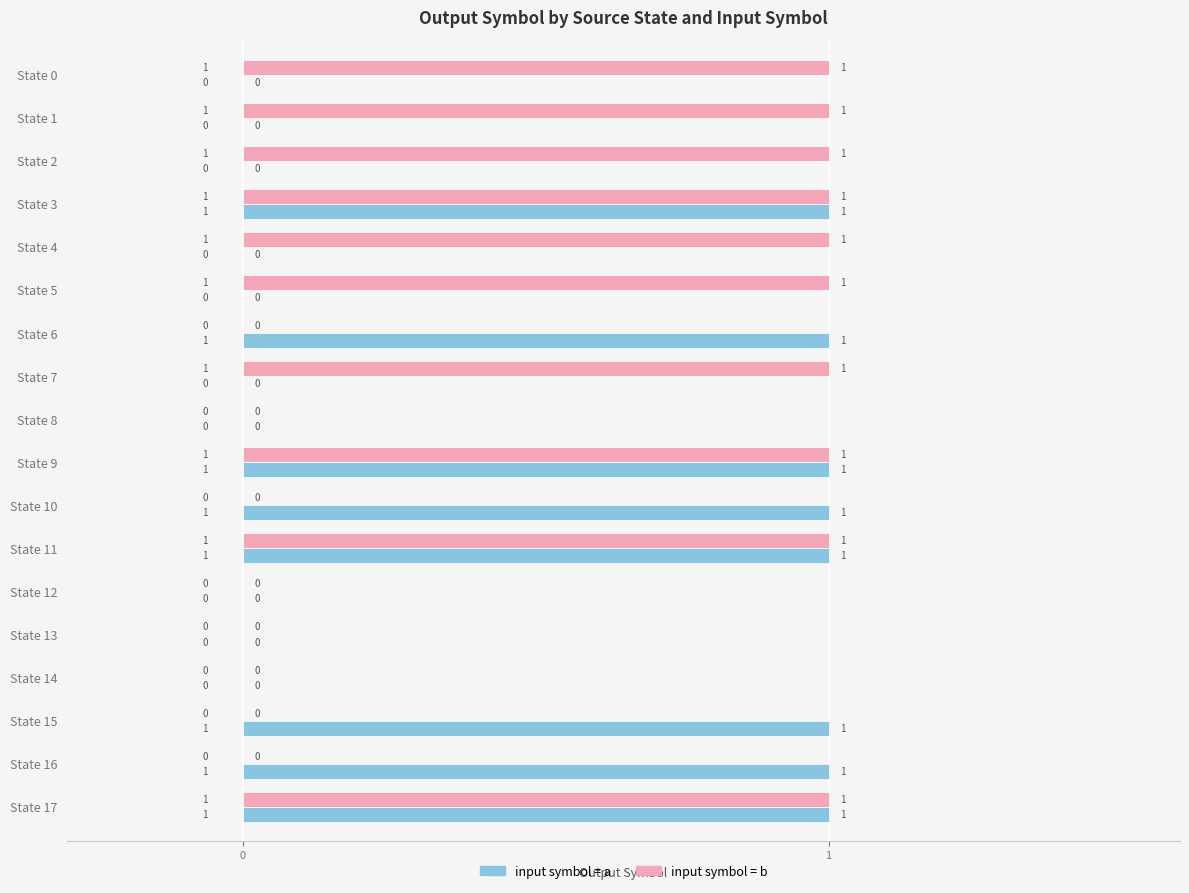

Is it true that input_symbol_b equals 0 at State 14?

True